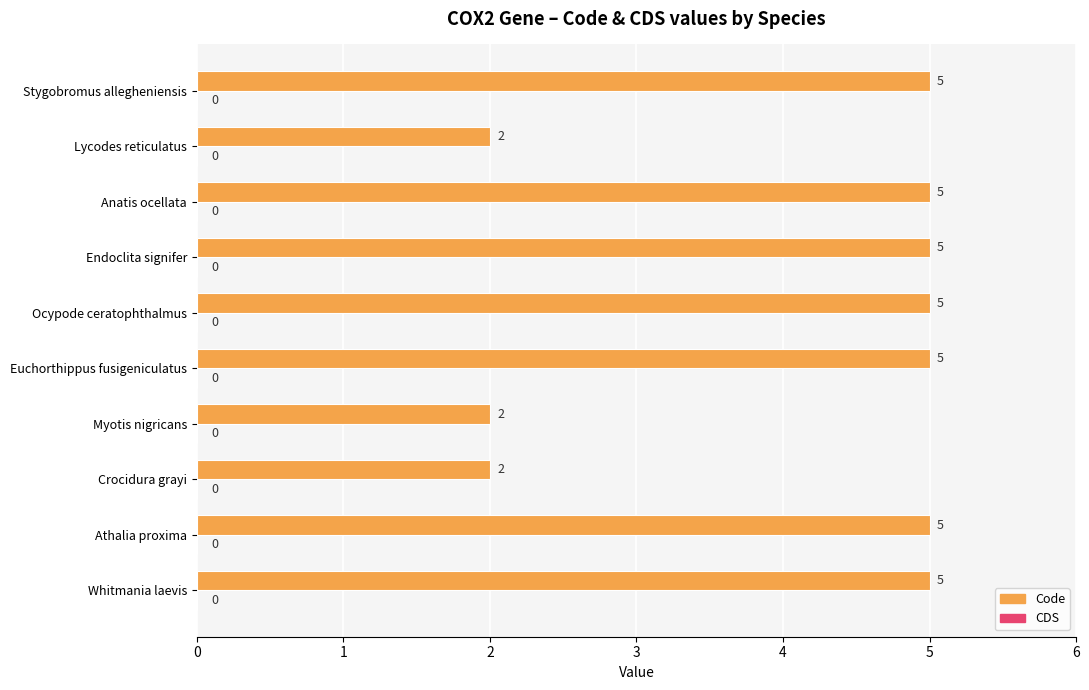

Between Crocidura grayi and Ocypode ceratophthalmus, which is larger?

Ocypode ceratophthalmus